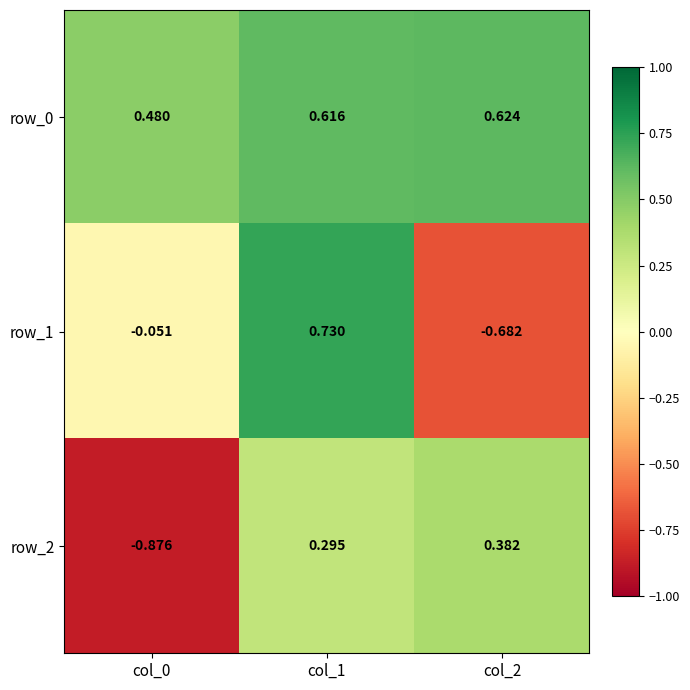

Is the value of row_0 at col_2 greater than the value of row_1 at col_1?

No